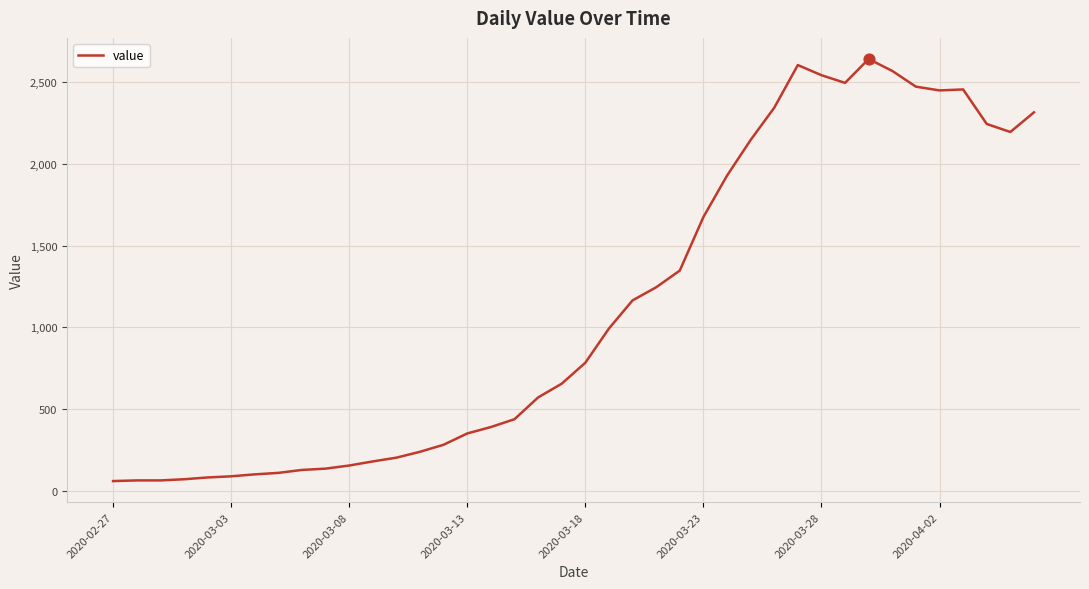

What is the maximum value shown in the chart?

2640